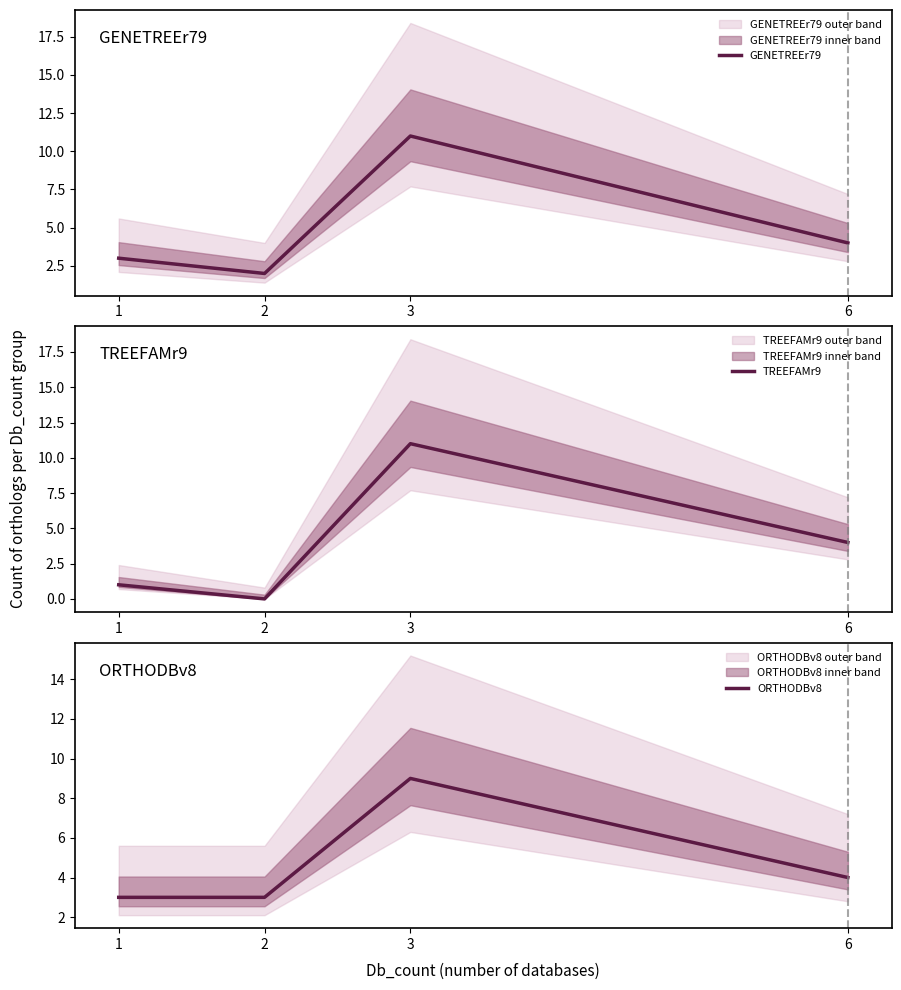

What are all the series names shown in the legend?

GENETREEr79, TREEFAMr9, ORTHODBv8